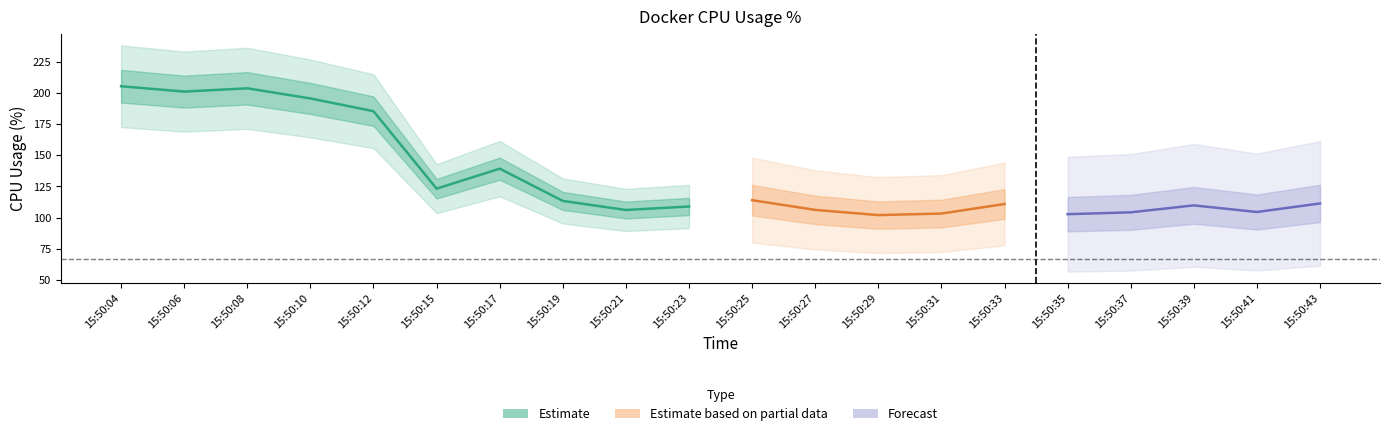

The chart shows a value of 108.9 at 9. True or false?

True